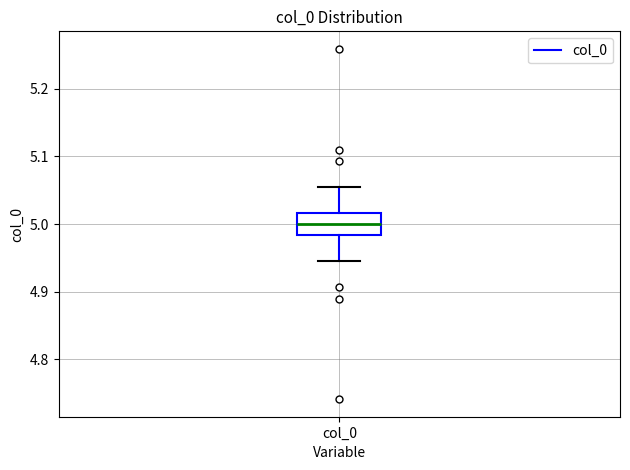

Read this box plot against the y-axis: the position of the median line, the range covered by the box, and the ends of both whiskers. The values are not printed on the chart, so give them approximately, as read against the axis.

median 5.00, box 4.98 to 5.02, whiskers 4.95 to 5.05